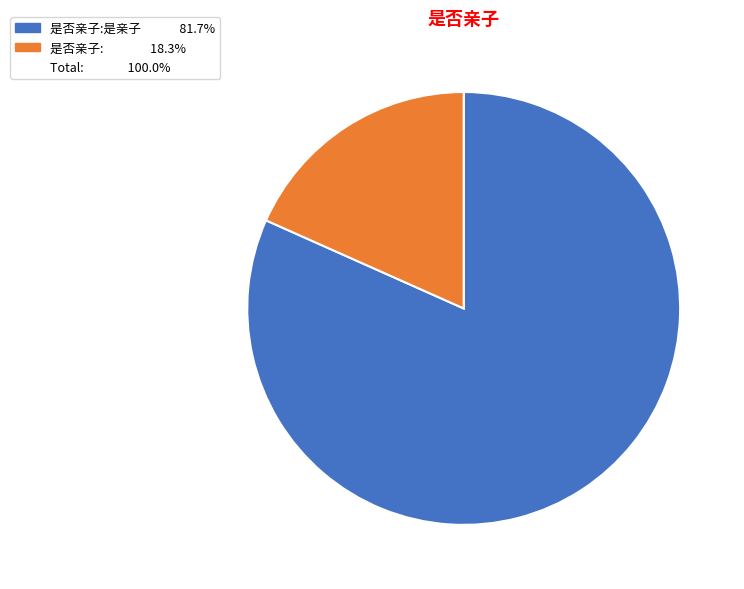

Is there any slice that represents more than half of the pie?

Yes